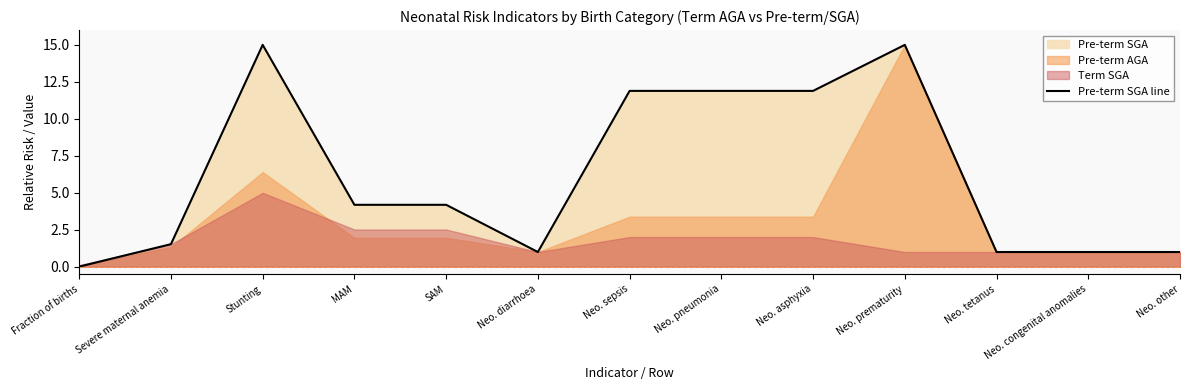

At which category does the chart reach its minimum across all series?

Fraction of births